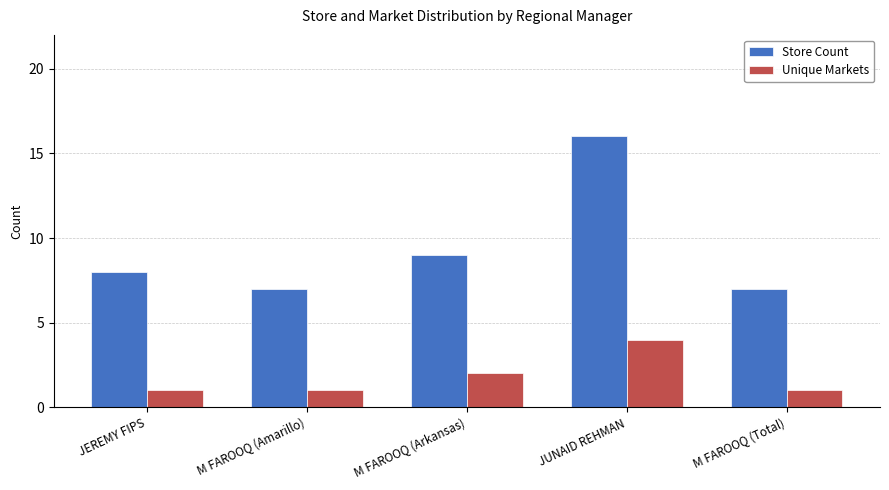

What is the spread (max minus min) of values at M FAROOQ (Arkansas)?

7